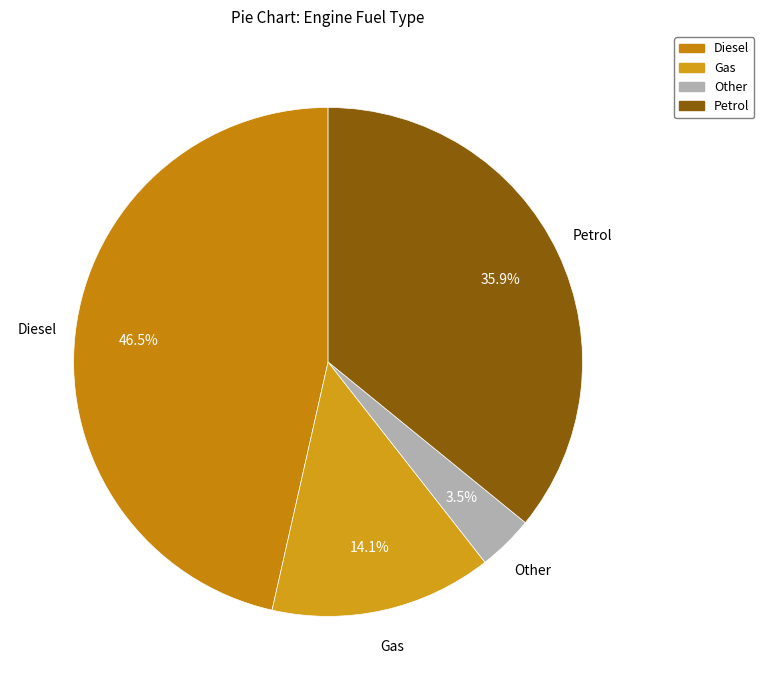

To the nearest percent, what is the difference between the Petrol and Diesel slice percentages?

11%